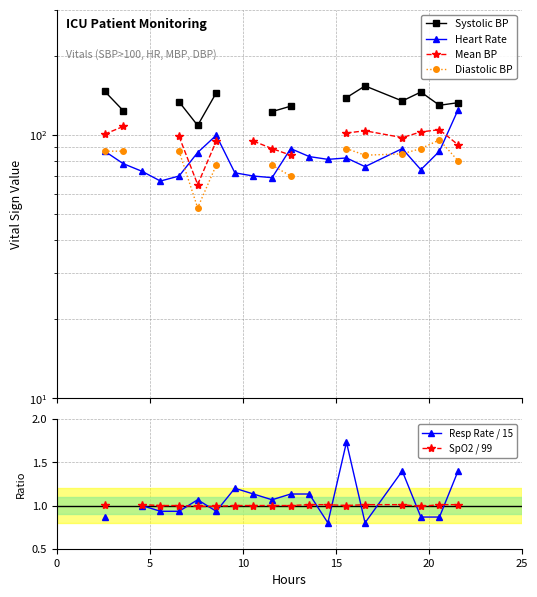

True or false: Heart Rate and Systolic BP intersect in this chart.

False